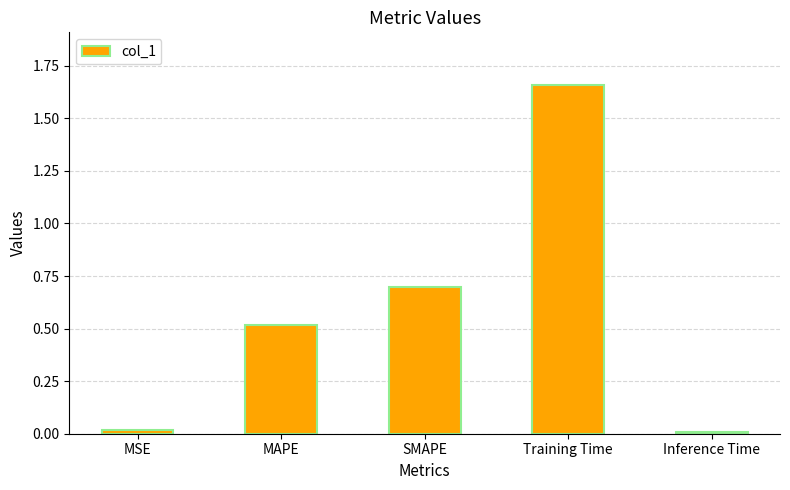

Read the value at SMAPE.

0.7